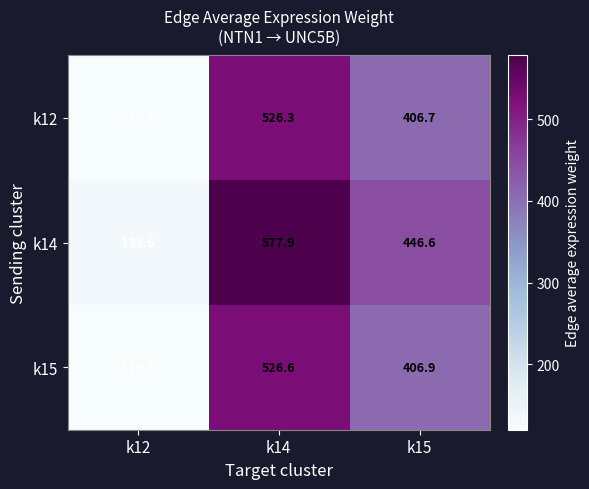

What is the difference between the highest and lowest values at k12?

11.8